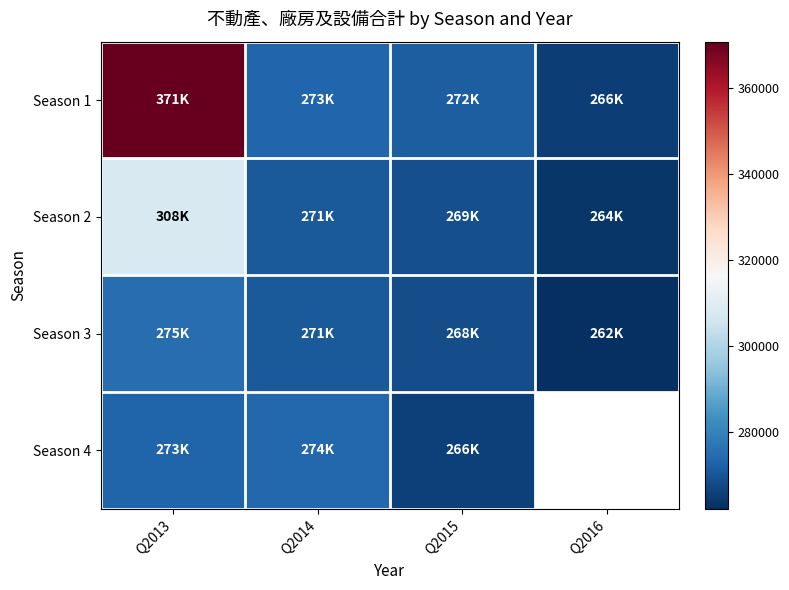

Between Q2016 and Q2014, which is larger?

Q2014